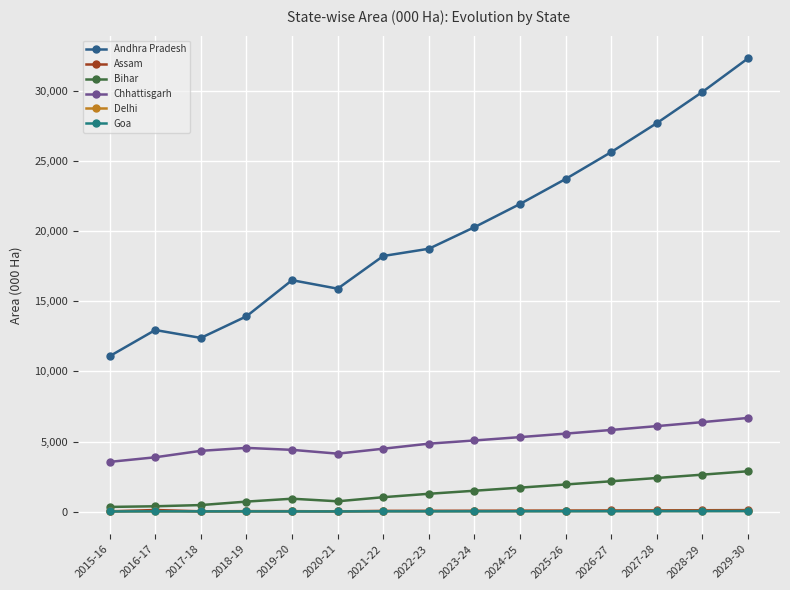

What is the total value across all series at 2020-21?

20880.5